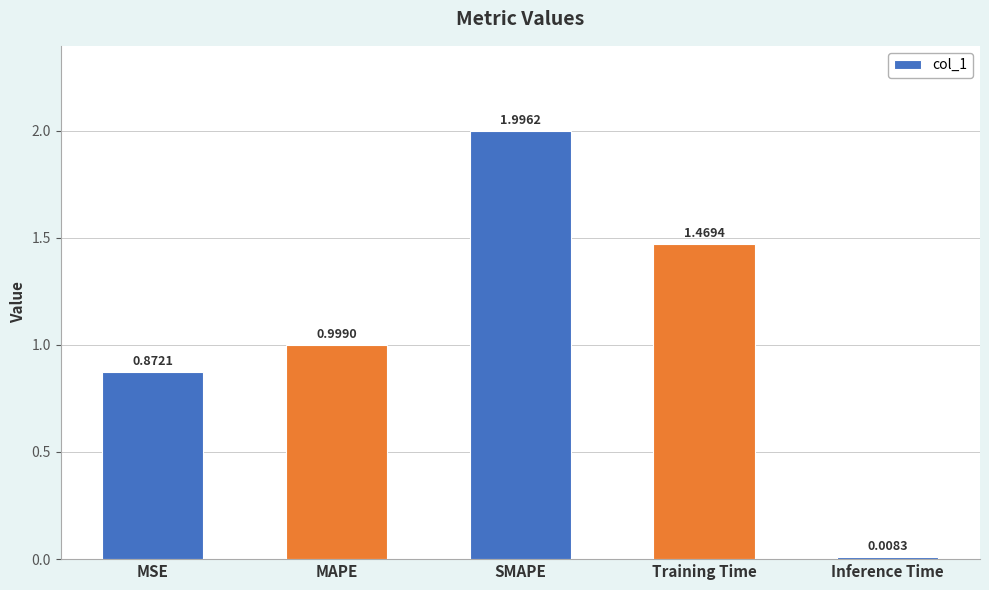

Where is the data nearest to the value 1?

MAPE